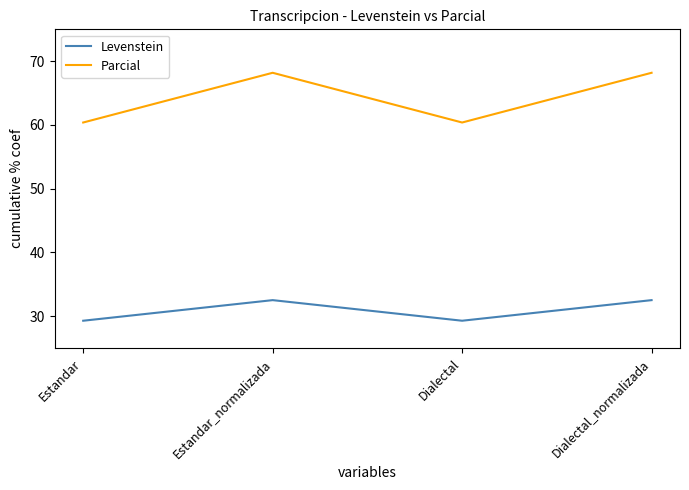

Reading right to left, list all the values displayed in this chart.

Levenstein: Dialectal_normalizada=32.5	Dialectal=29.3	Estandar_normalizada=32.5	Estandar=29.3
Parcial: Dialectal_normalizada=68.2	Dialectal=60.4	Estandar_normalizada=68.2	Estandar=60.4